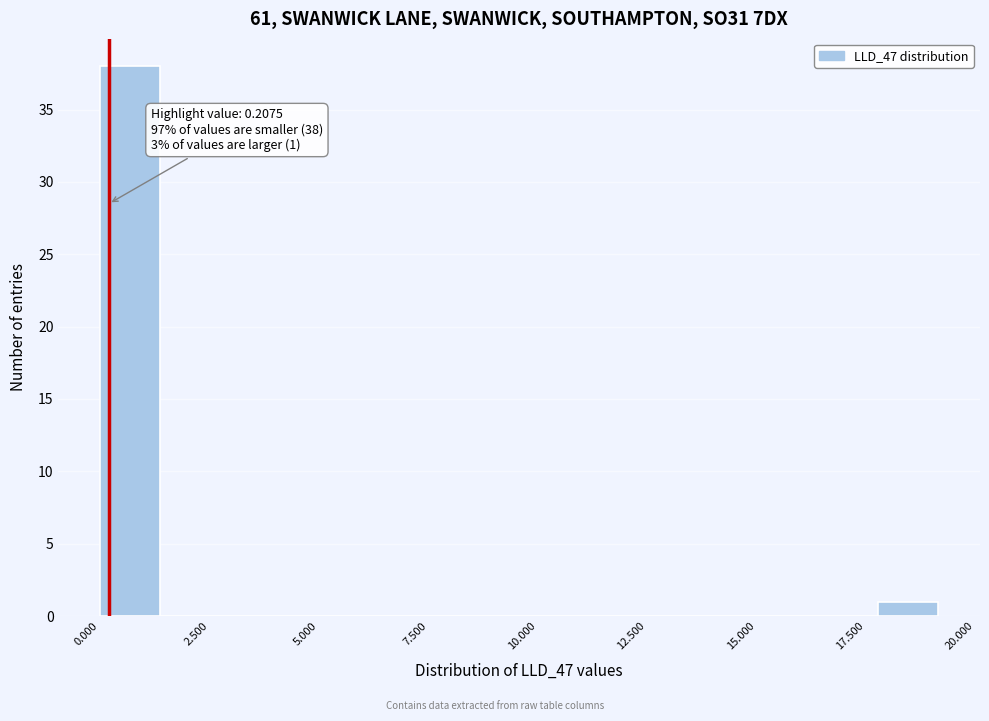

Around what value on the x-axis is the tallest bar? Give the approximate position of its centre, as read against the axis.

0.5